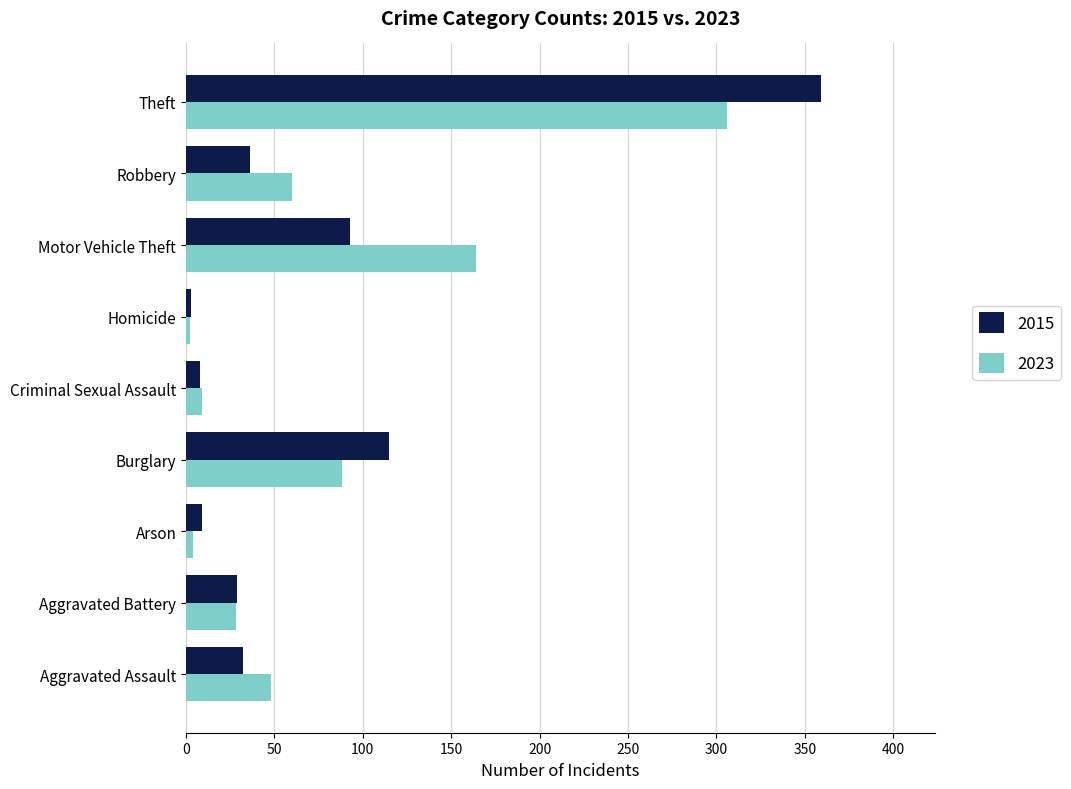

At Burglary, list the series in order from smallest to largest.

2023, 2015